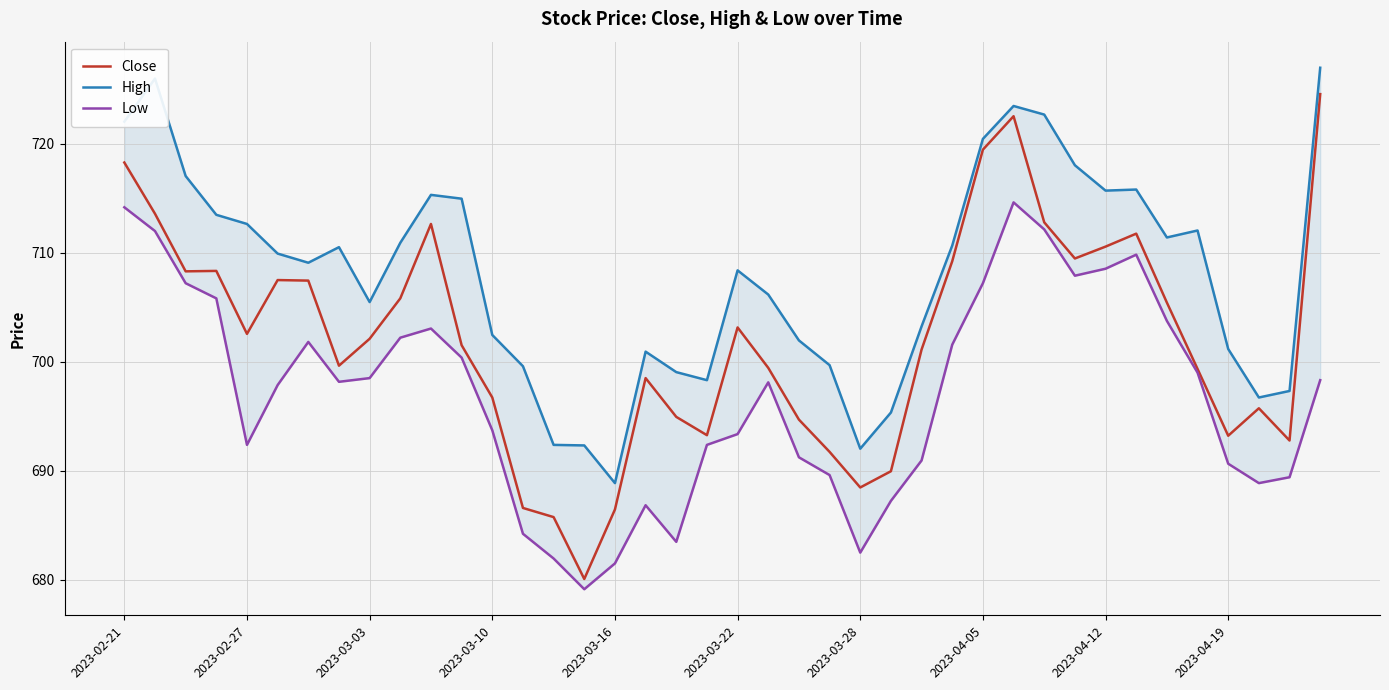

At which label does Close first exceed 702?

2023-02-21